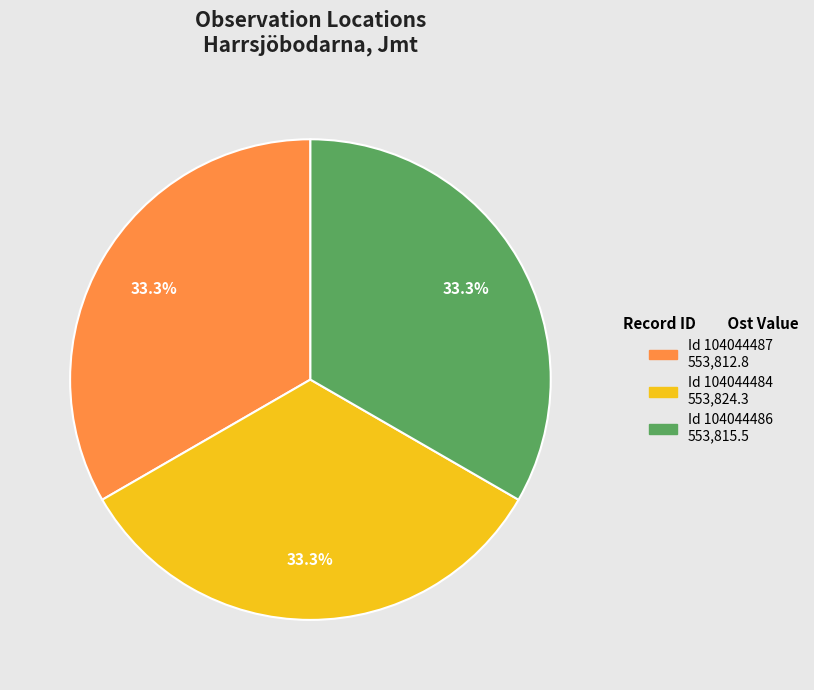

Is there a majority slice in this chart?

No